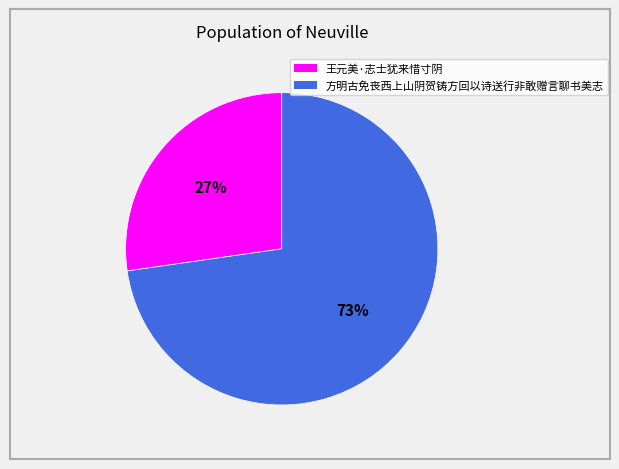

Which slice is the smallest?

王元美·志士犹来惜寸阴